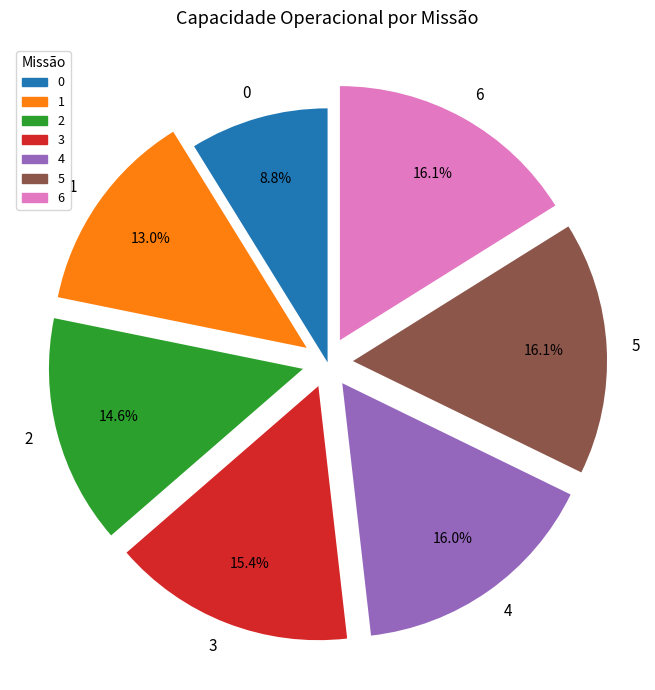

To the nearest percent, what is the combined percentage of 0 and 5?

25%